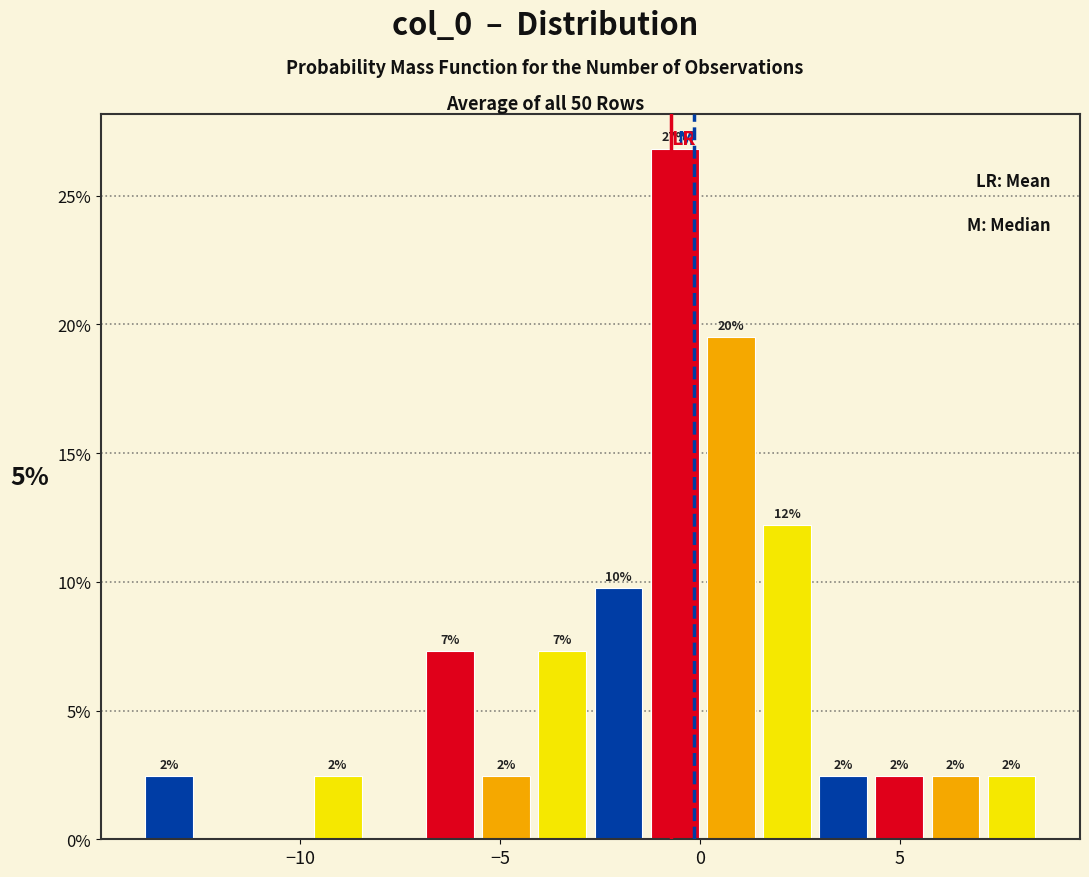

Read against the x-axis, roughly where is the centre of the tallest bar?

-0.5